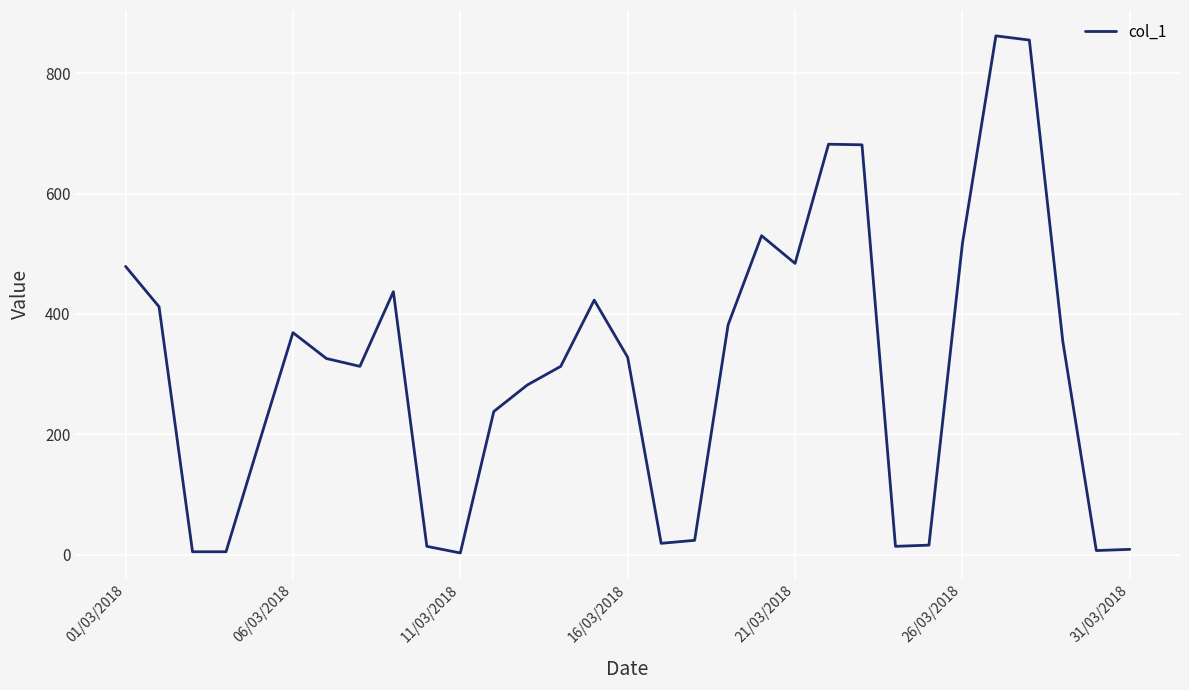

True or false: the data has more than 0 interior local peaks.

True